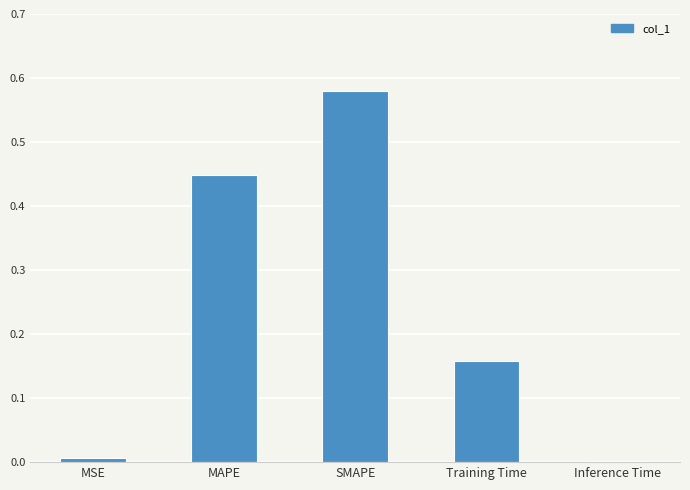

What is the sum of all values?

1.2